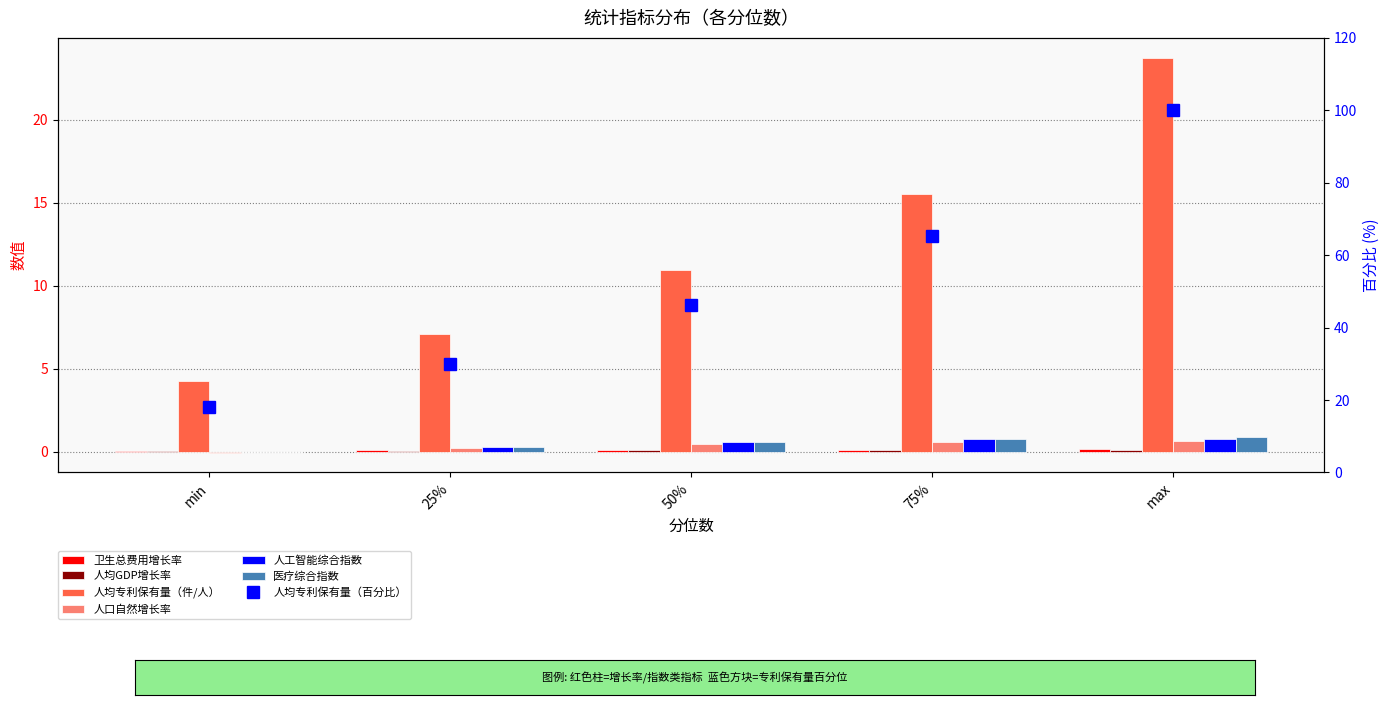

How many bars are there in total?

30